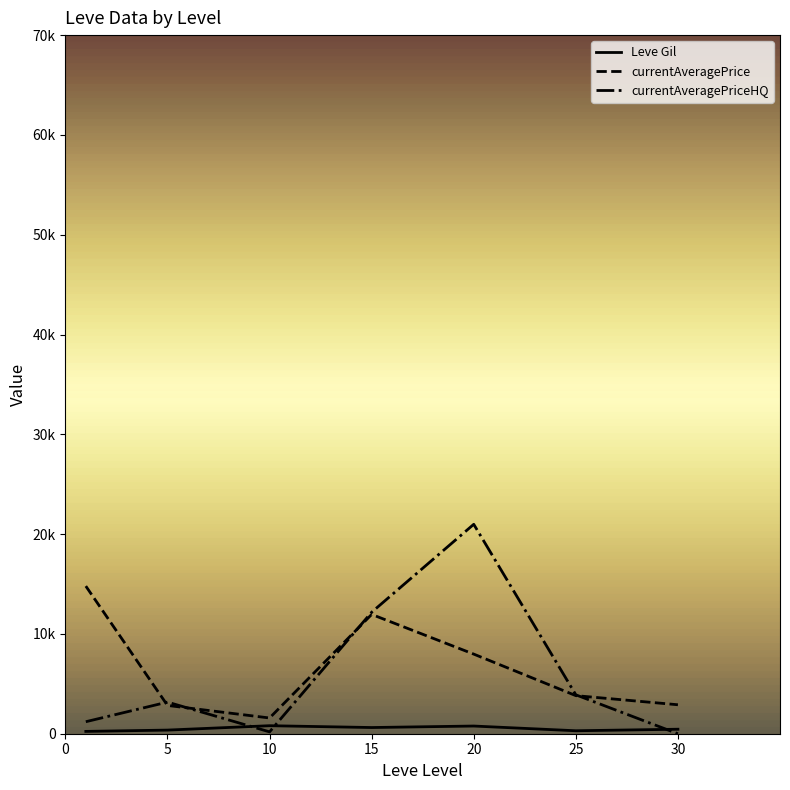

At which label is Leve Gil closest to 517?

30